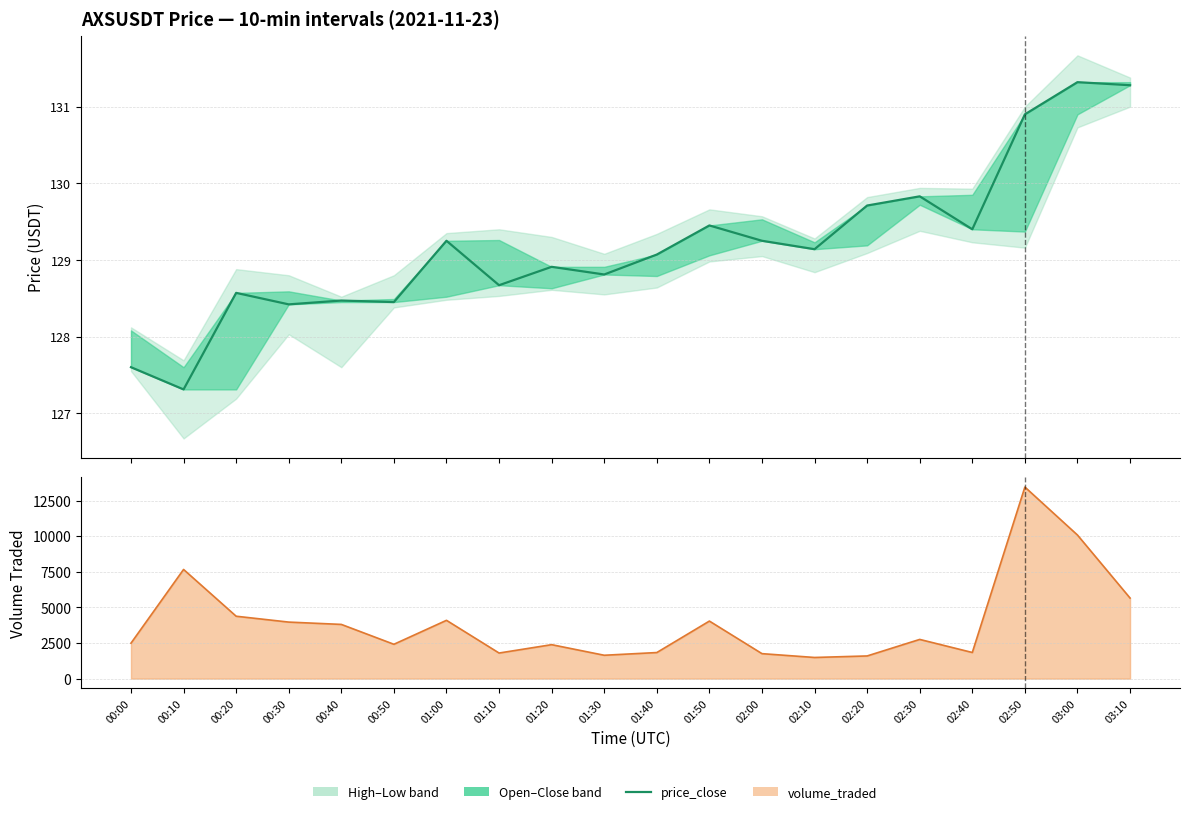

Rank the categories by value from lowest to highest.

00:10, 00:00, 00:30, 00:50, 00:40, 00:20, 01:10, 01:30, 01:20, 01:40, 02:10, 01:00, 02:00, 02:40, 01:50, 02:20, 02:30, 02:50, 03:10, 03:00